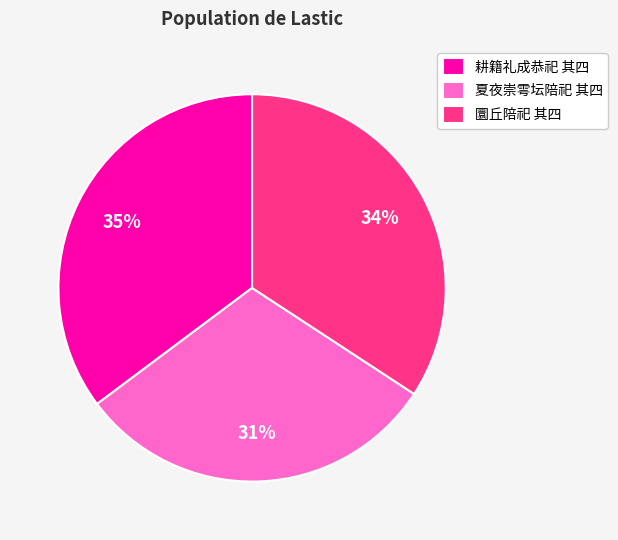

Is 夏夜崇雩坛陪祀 其四 the majority of the pie?

No